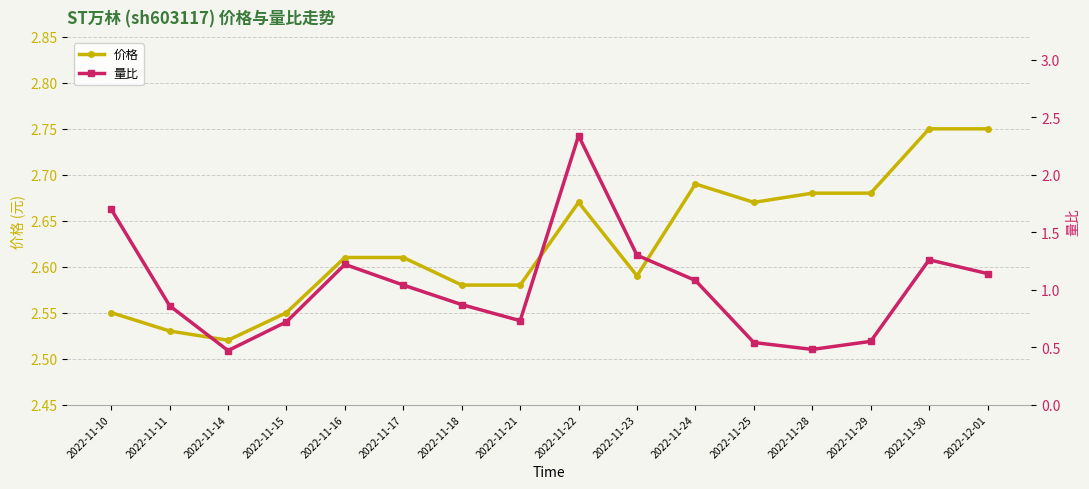

What is the value of the 量比 point at the 7th from the left?

0.9